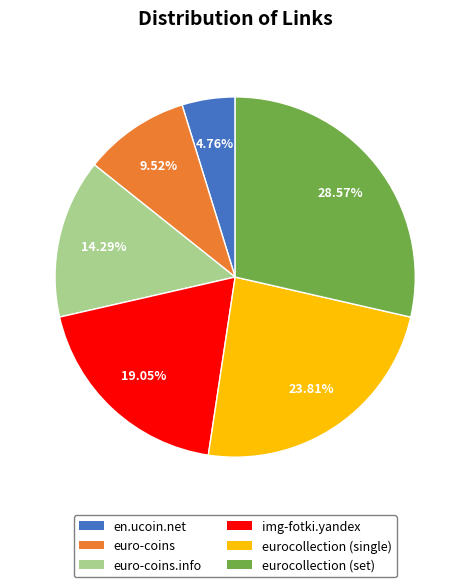

Does any single category account for the majority?

No